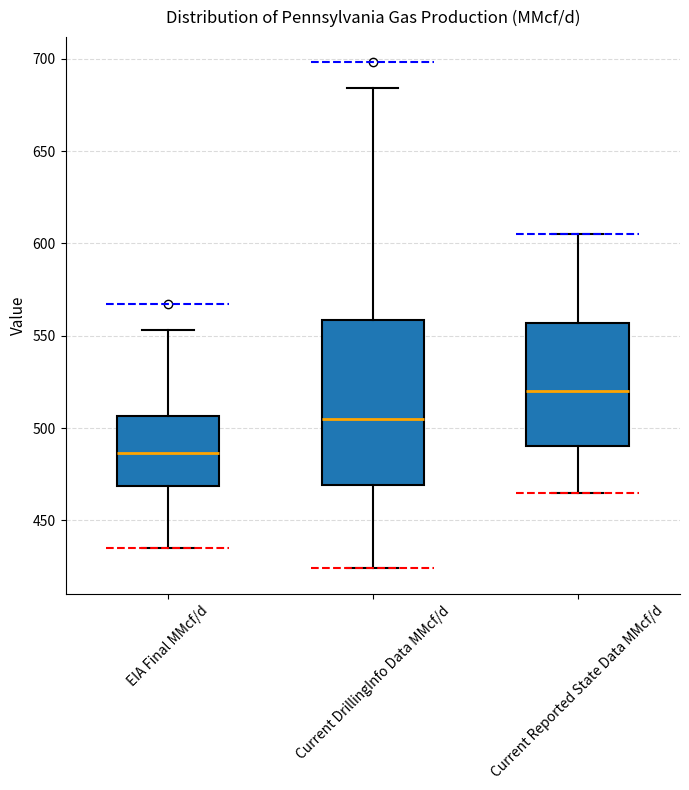

Reading left to right, transcribe this box plot: for each box, give where its median line is, the range the box spans, and where its two whiskers end, as read against the y-axis. The values are not printed on the chart, so give them approximately, as read against the axis.

EIA Final MMcf/d: median 485, box 470 to 505, whiskers 435 to 555
Current DrillingInfo Data MMcf/d: median 505, box 470 to 560, whiskers 425 to 685
Current Reported State Data MMcf/d: median 520, box 490 to 555, whiskers 465 to 605